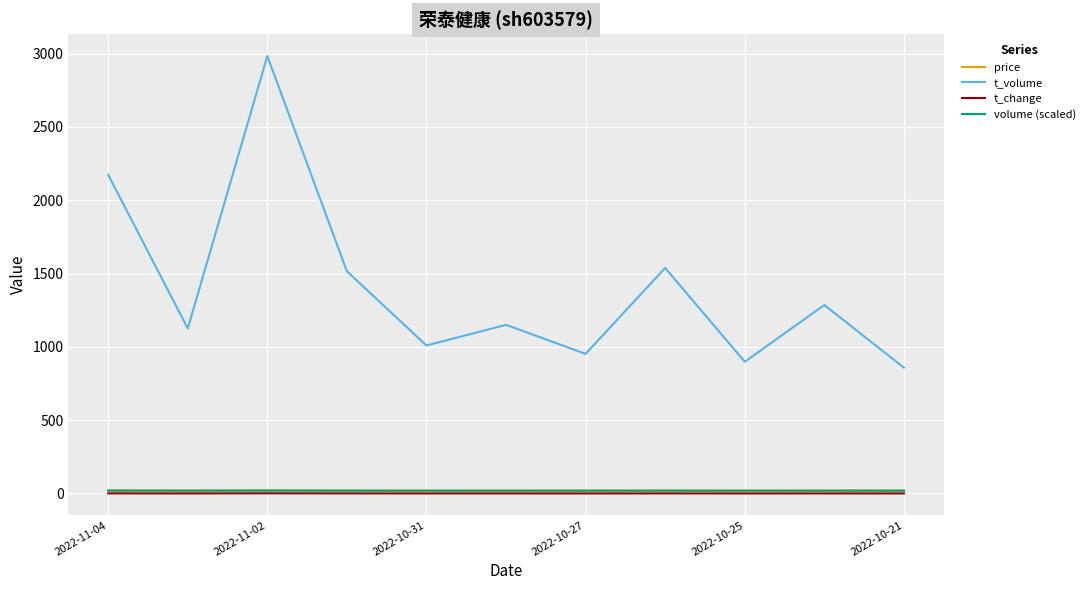

Which series has the largest total across all categories?

t_volume